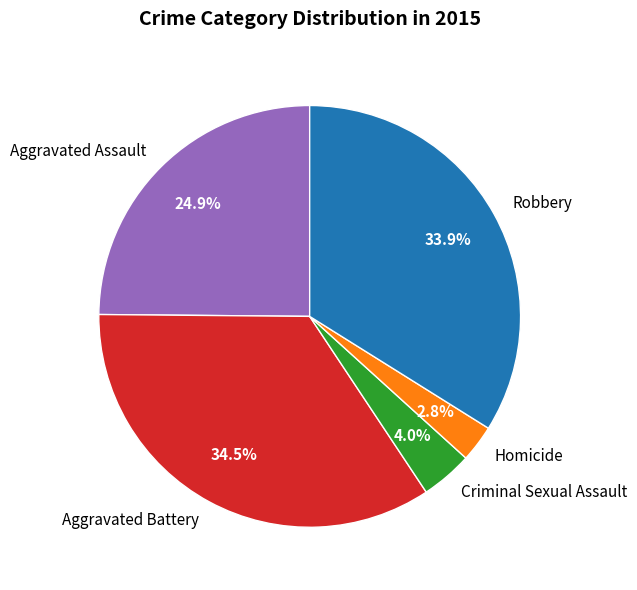

To the nearest percent, what is the difference between the largest and smallest slice percentages?

32%